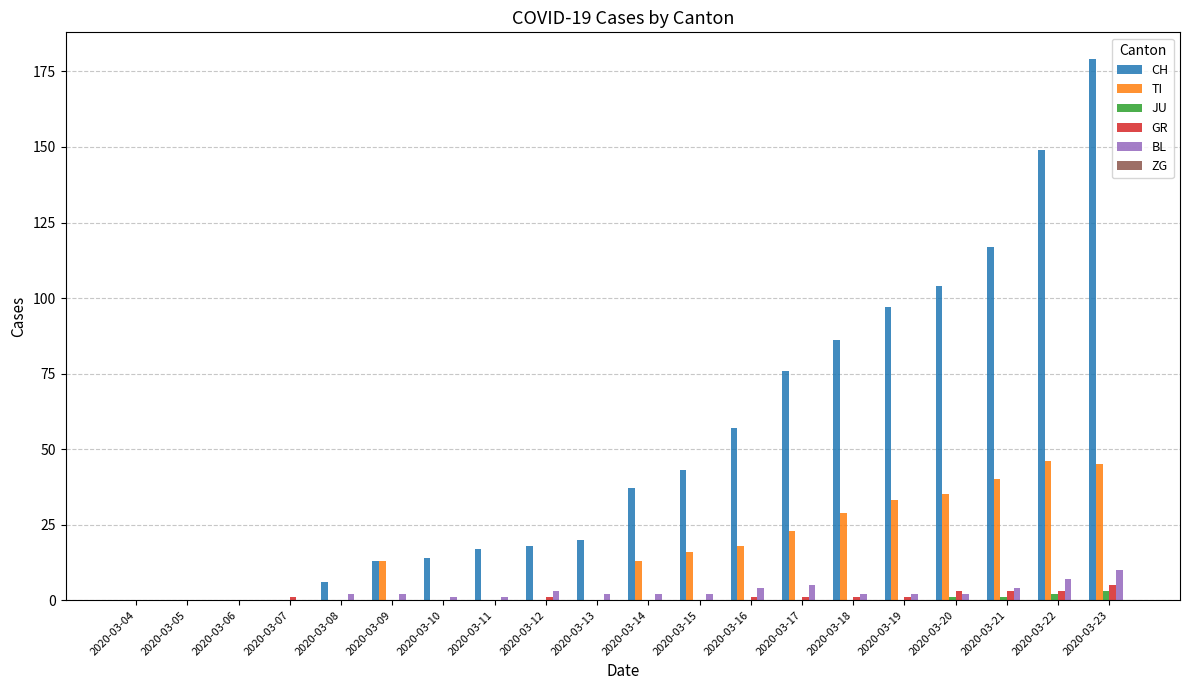

What is the difference between the GR values at 2020-03-16 and 2020-03-05?

1